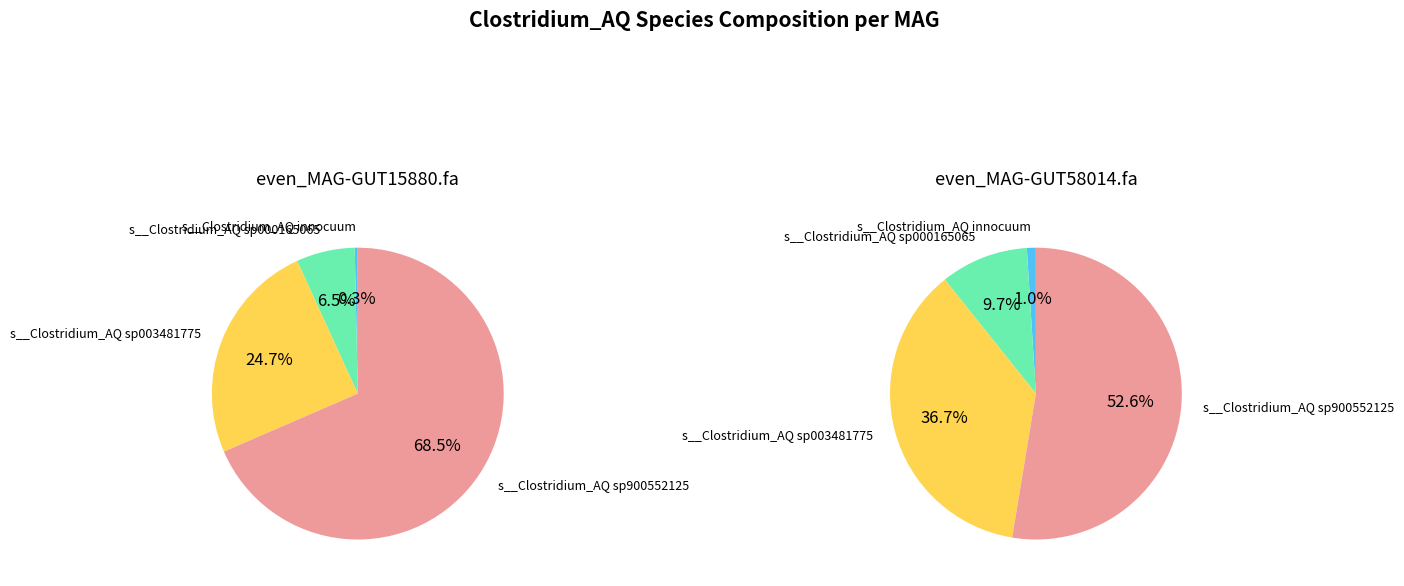

To the nearest percent, what percentage of the pie is s__Clostridium_AQ sp000165065?

6%